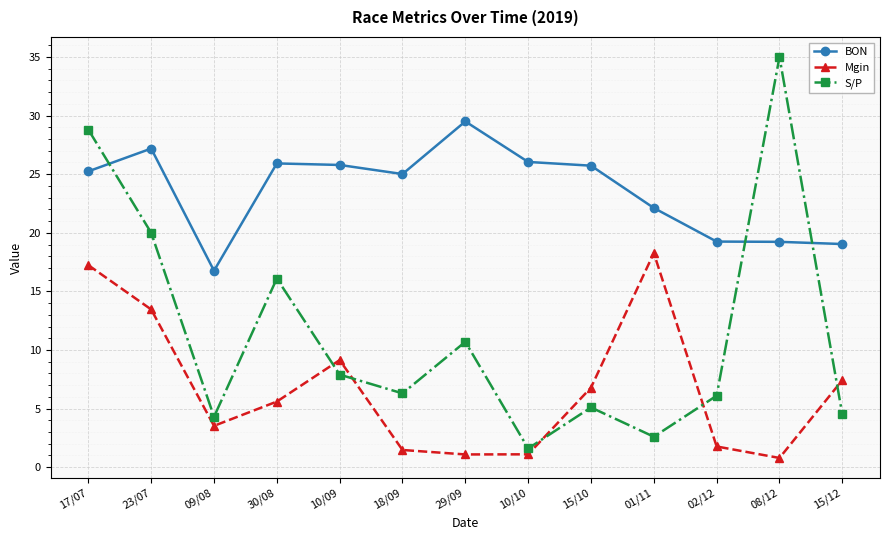

How many values in the Mgin series are below 5?

6